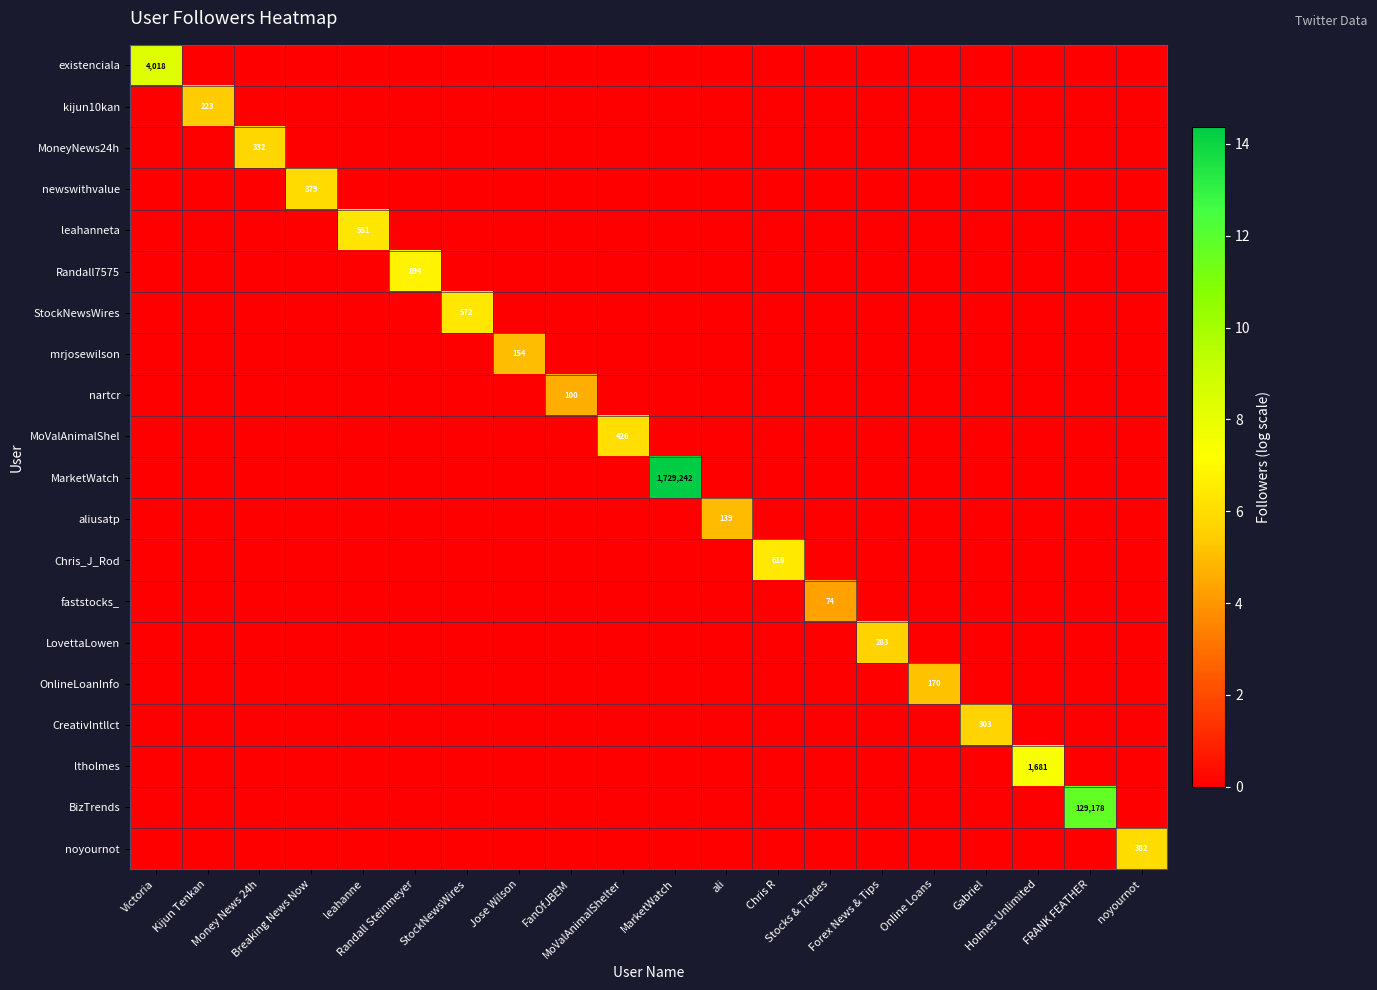

The CreativIntllct series shows 5.7 at Gabriel. True or false?

True